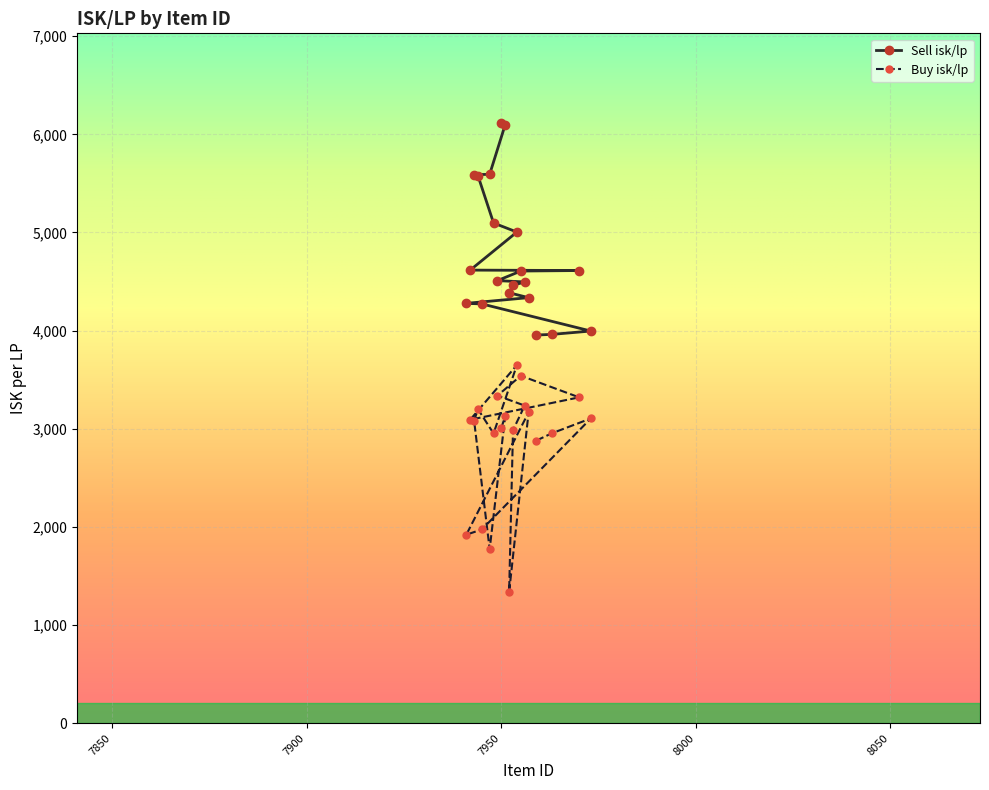

What is the difference between the maximum and second lowest values in the Buy isk/lp series?

1875.2